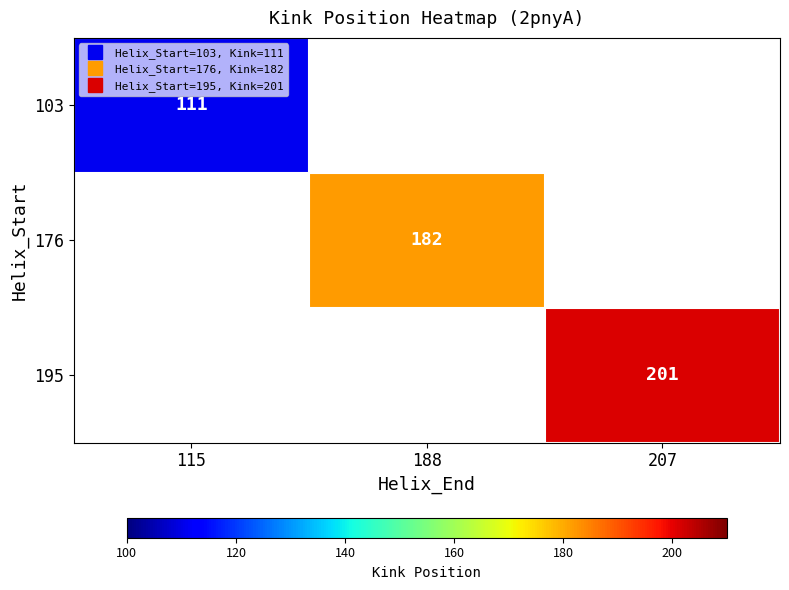

What is the lowest value of the 103 series?

111.0